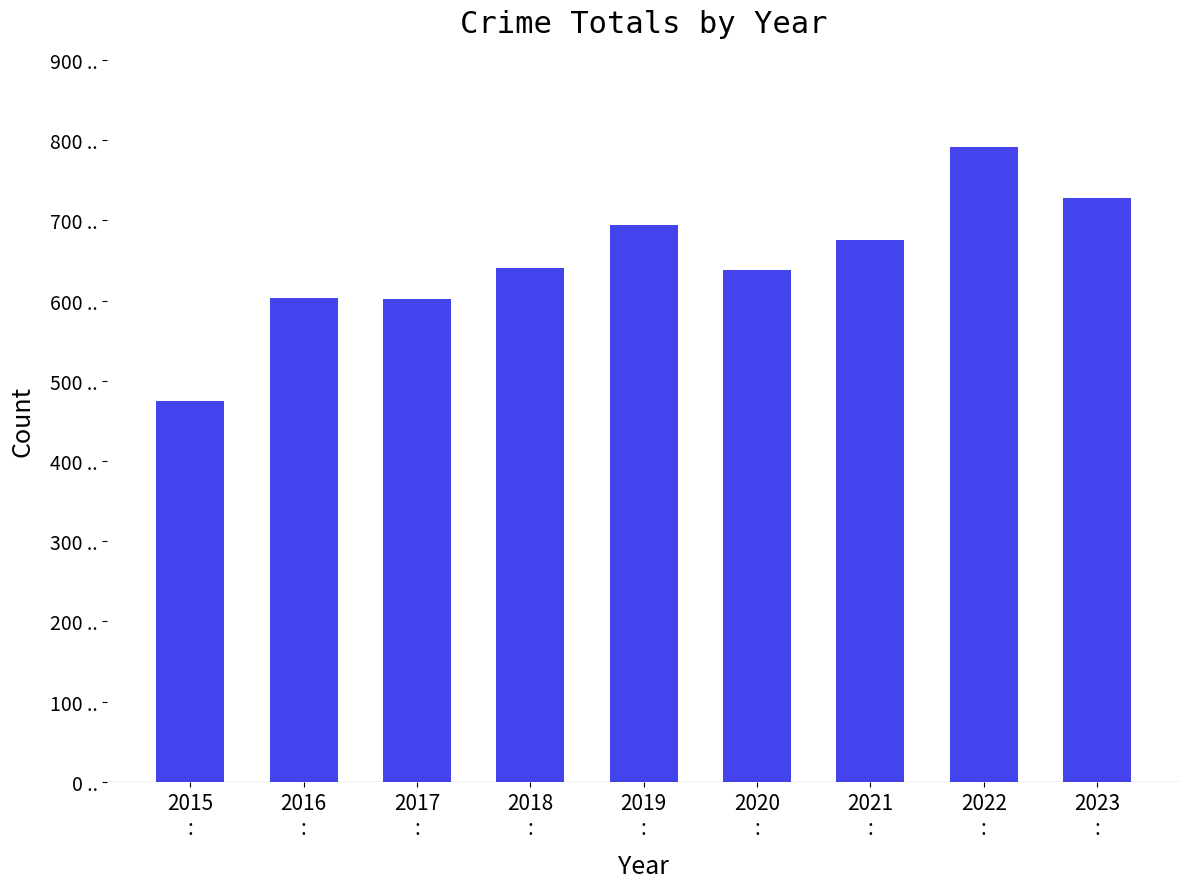

What position from the right is 2017
:?

7